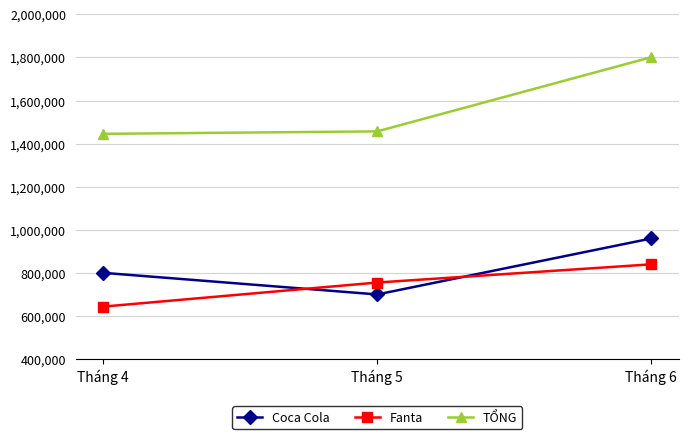

Rank the series by their maximum value, from highest to lowest.

TỔNG, Coca Cola, Fanta